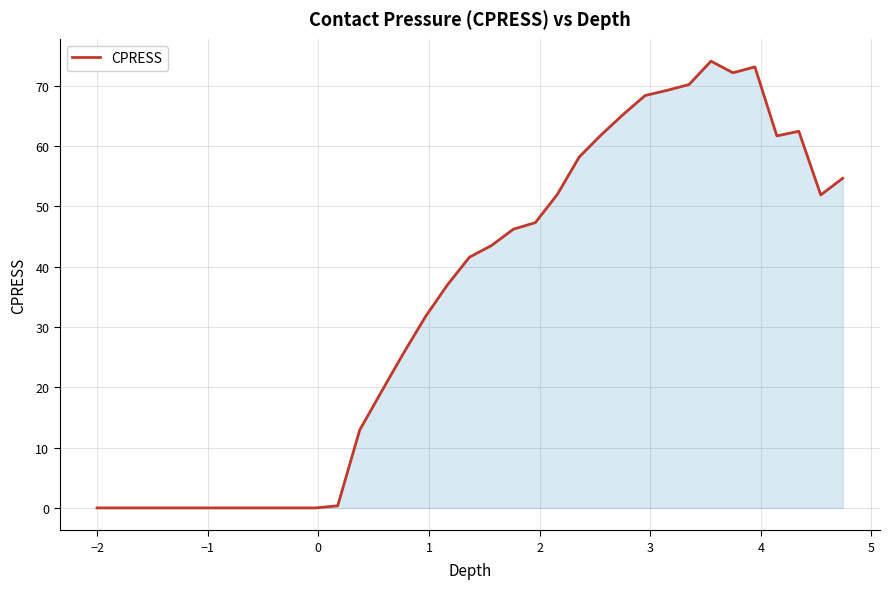

How many points are lower than both their immediate neighbors (excluding endpoints)?

3